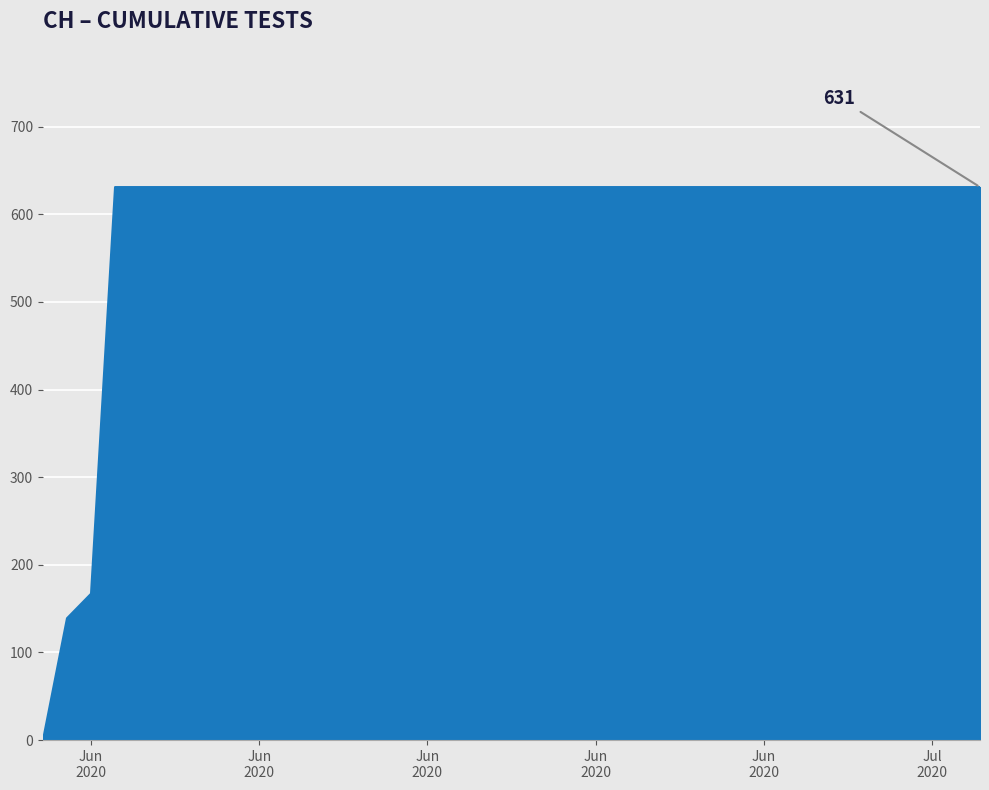

Count the number of categories in the chart.

40